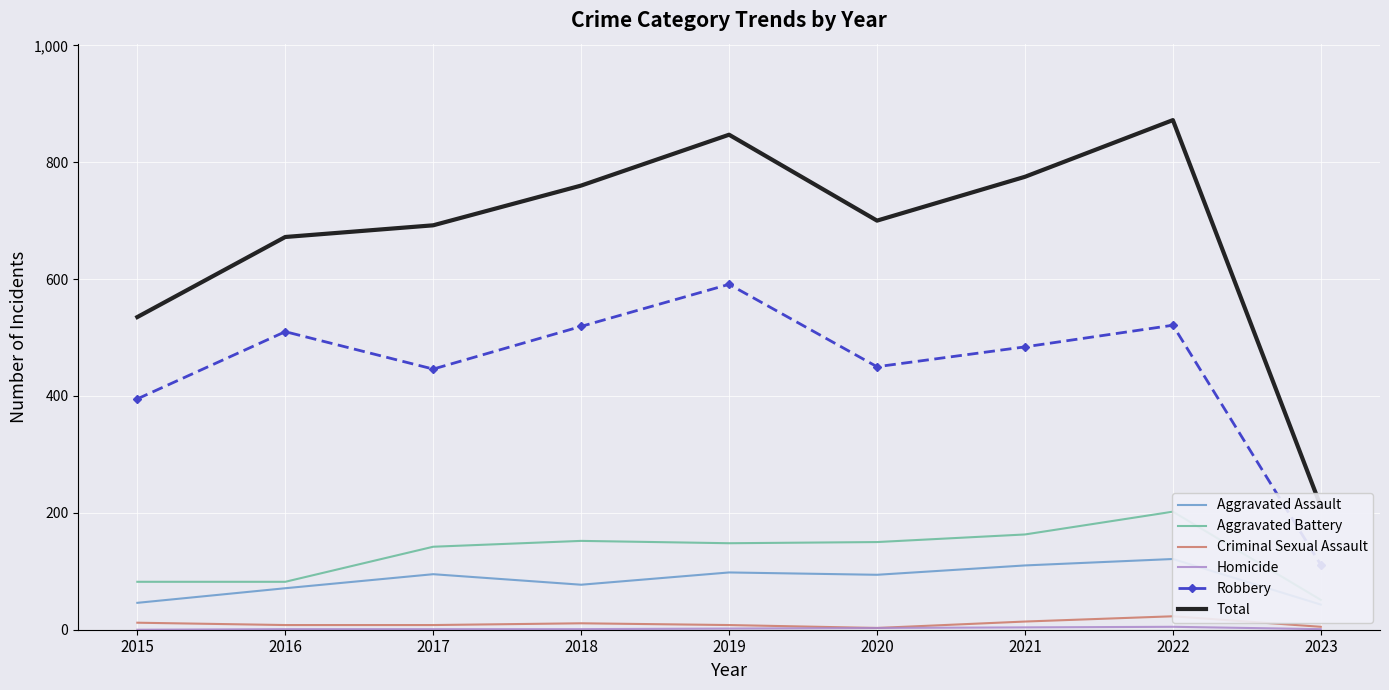

Which series has the largest range (max minus min)?

Total